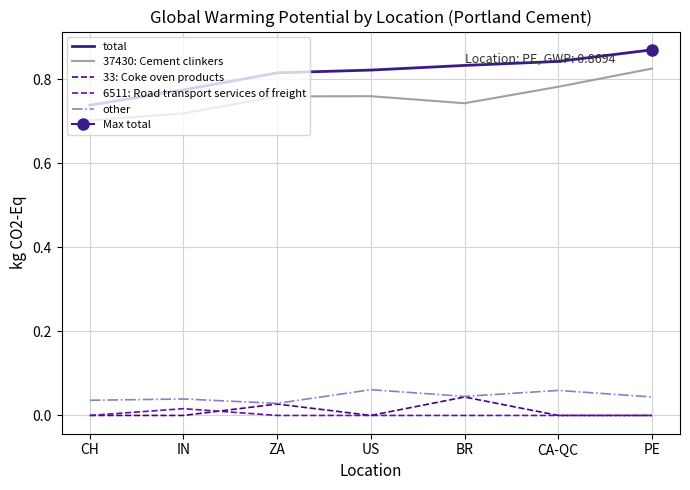

The value of 37430: Cement clinkers at CH is 0.4. True or false?

False